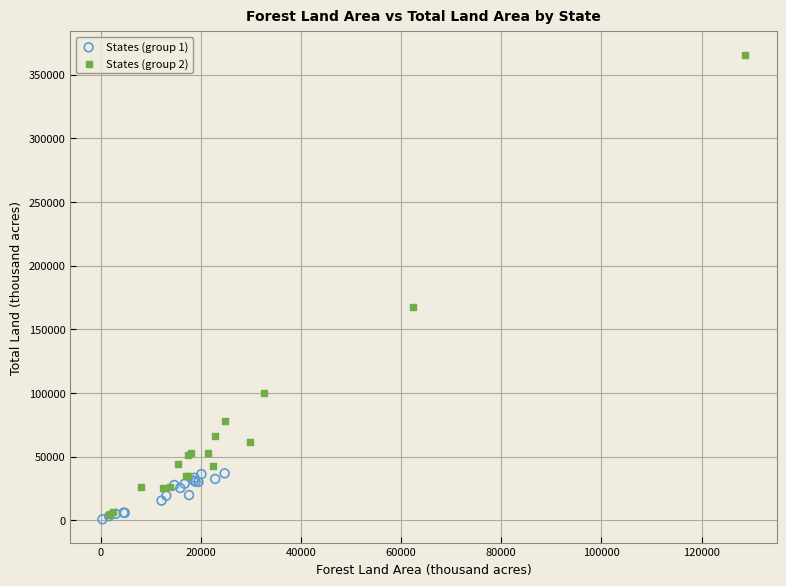

Which series reaches the minimum Y coordinate?

States (group 1)